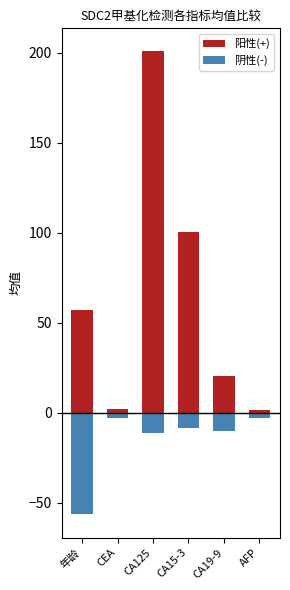

The value of 阳性(+) at CEA is 1.9. True or false?

True